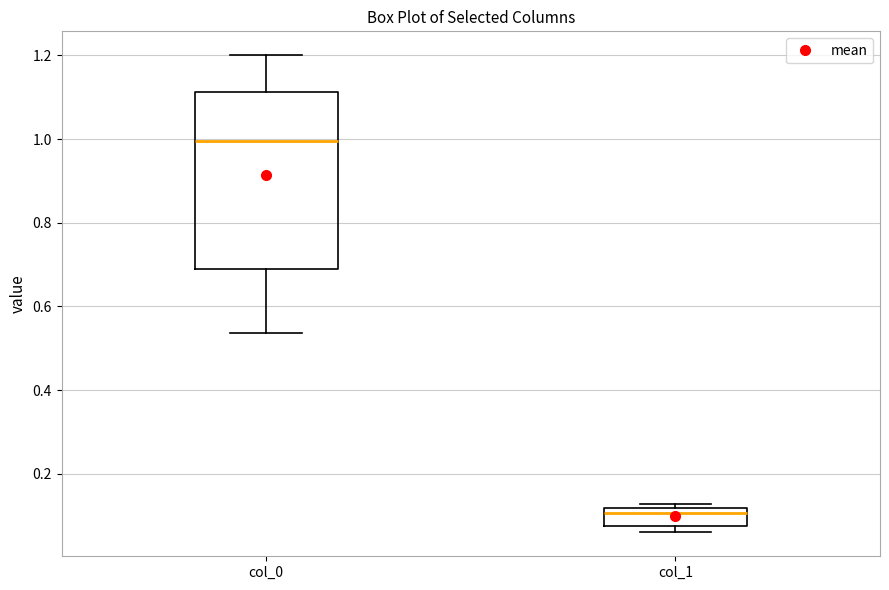

Reading left to right, read every box against the y-axis: the position of its median line, the range the box covers, and the ends of its whiskers. The values are not printed on the chart, so give them approximately, as read against the axis.

col_0: median 1.00, box 0.70 to 1.12, whiskers 0.54 to 1.20
col_1: median 0.10, box 0.08 to 0.12, whiskers 0.06 to 0.12 (just above the box's upper edge)